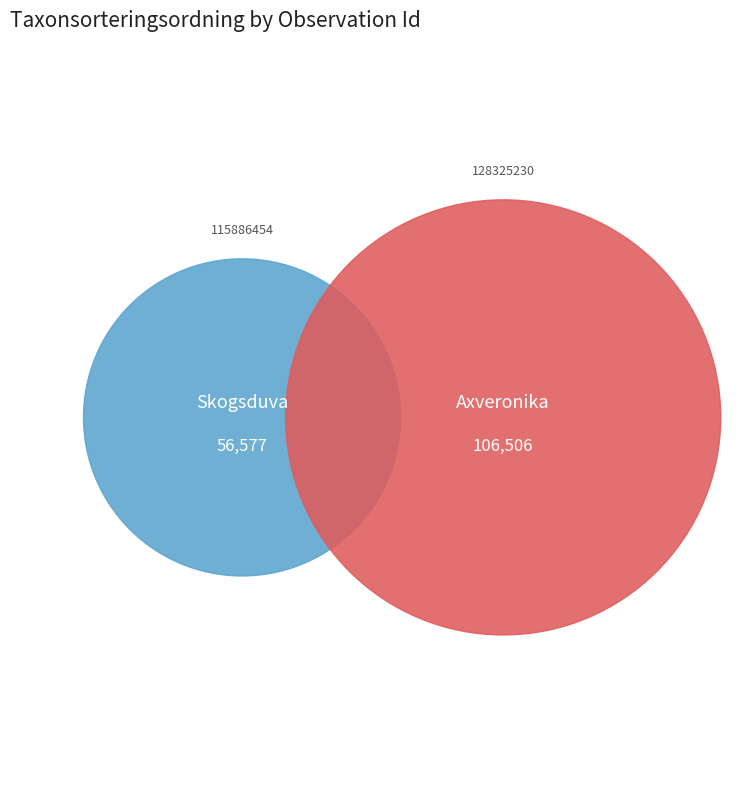

The 128325230 slice represents 65% of the pie. True or false?

True